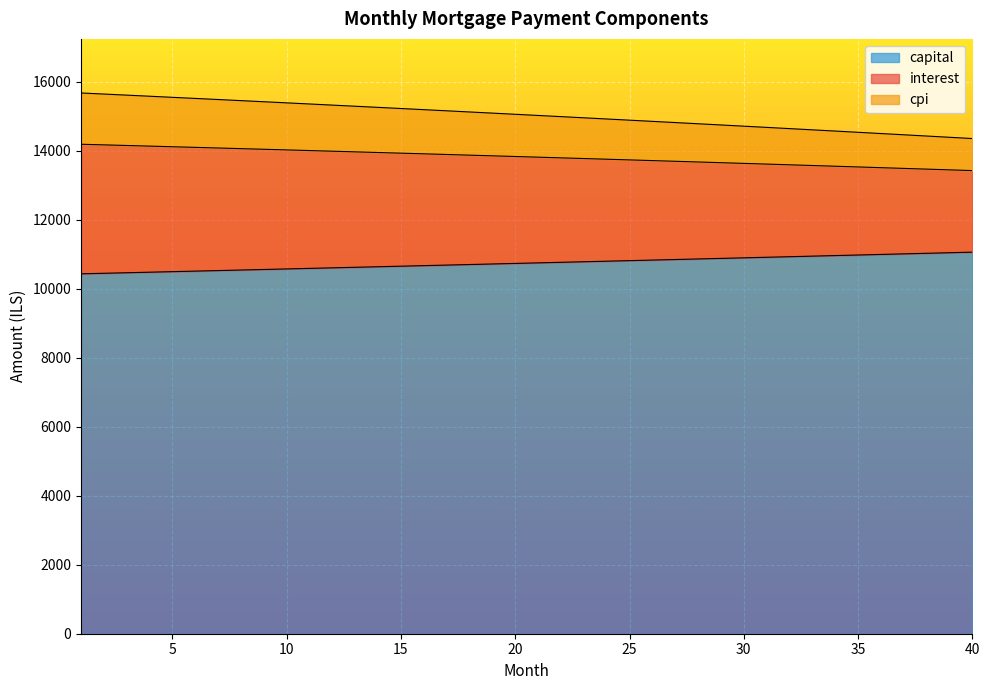

What is the lowest value of the capital series?

10432.3